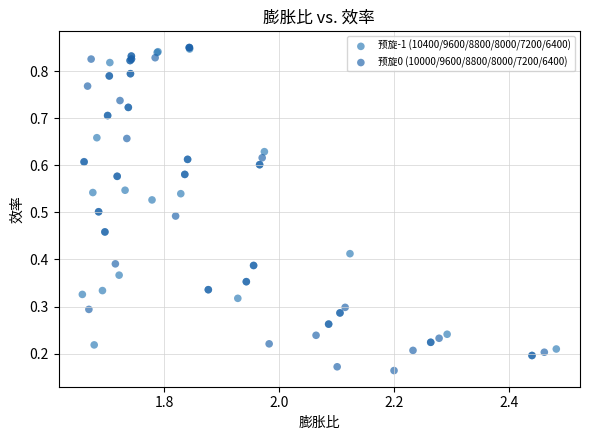

Which series has the largest Y range (max minus min)?

预旋0 (10000/9600/8800/8000/7200/6400)